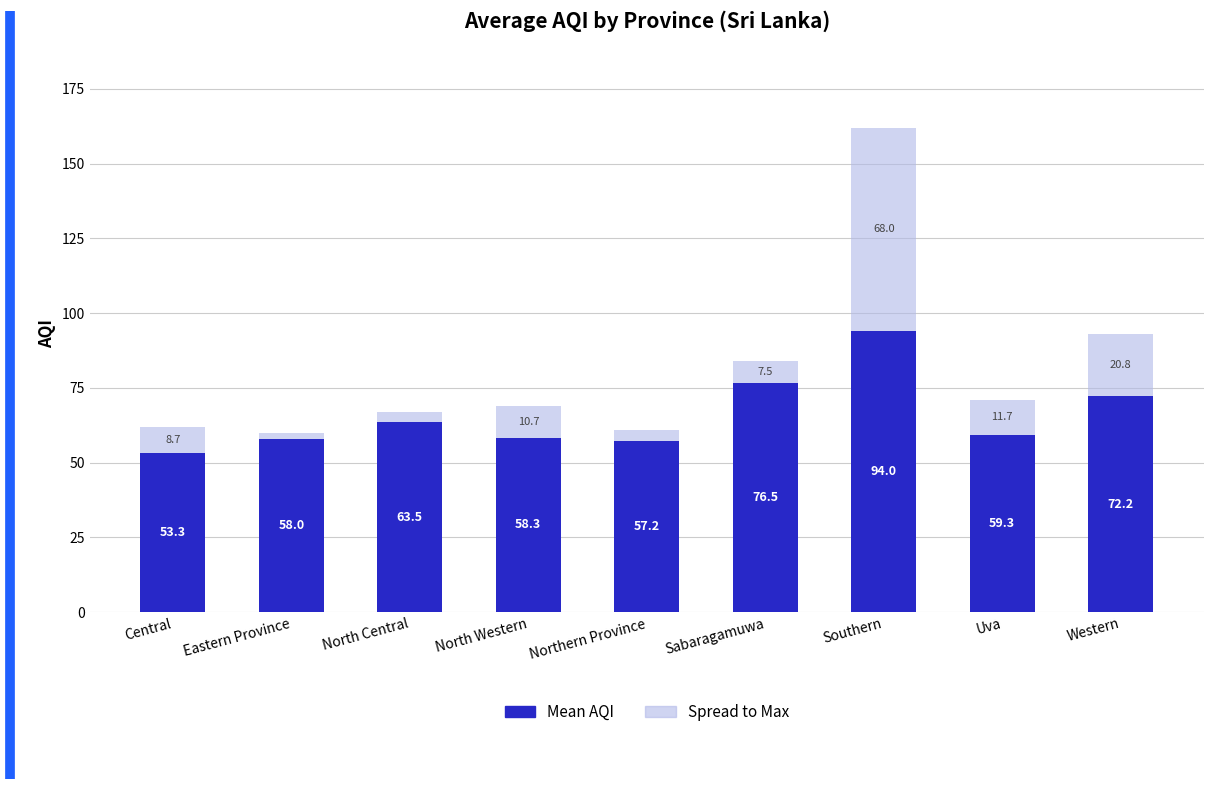

Where does the Mean AQI series first go above 59?

North Central